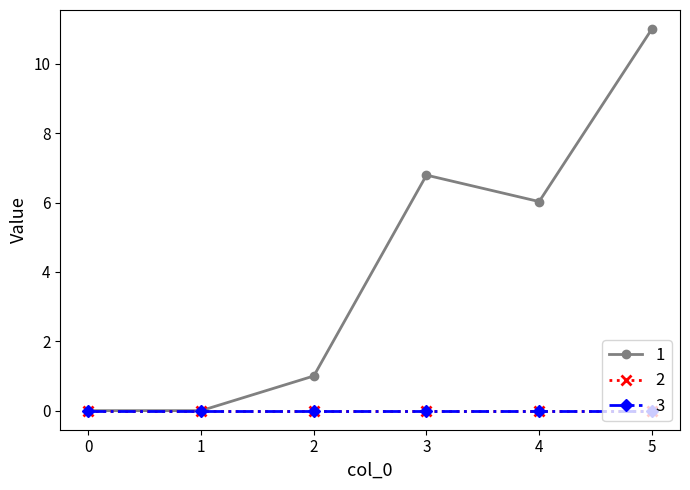

Does the chart have visible grid lines?

No